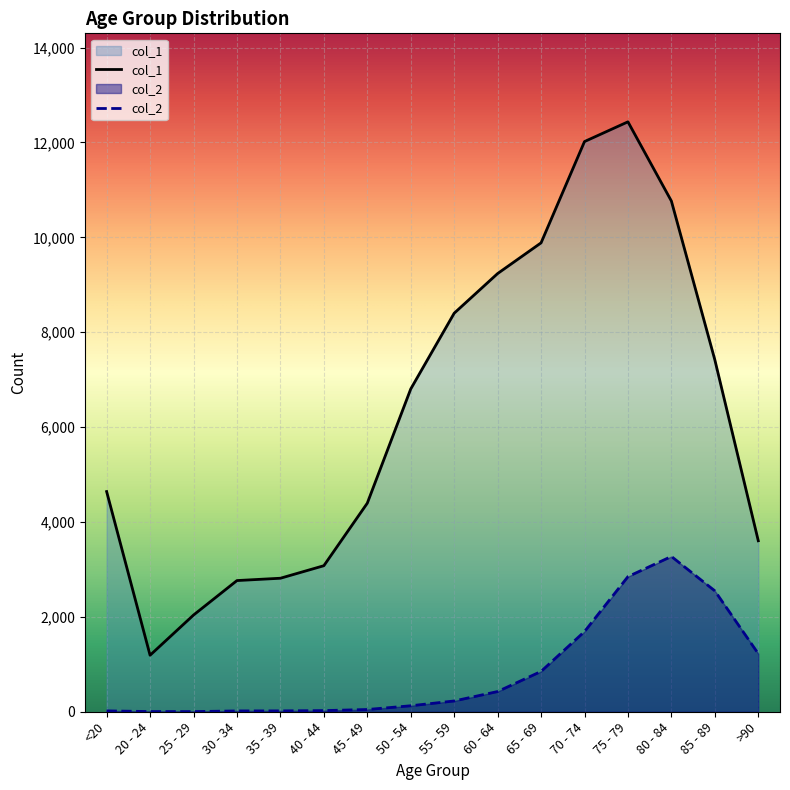

What is the label of the 15th point from the right?

20 - 24